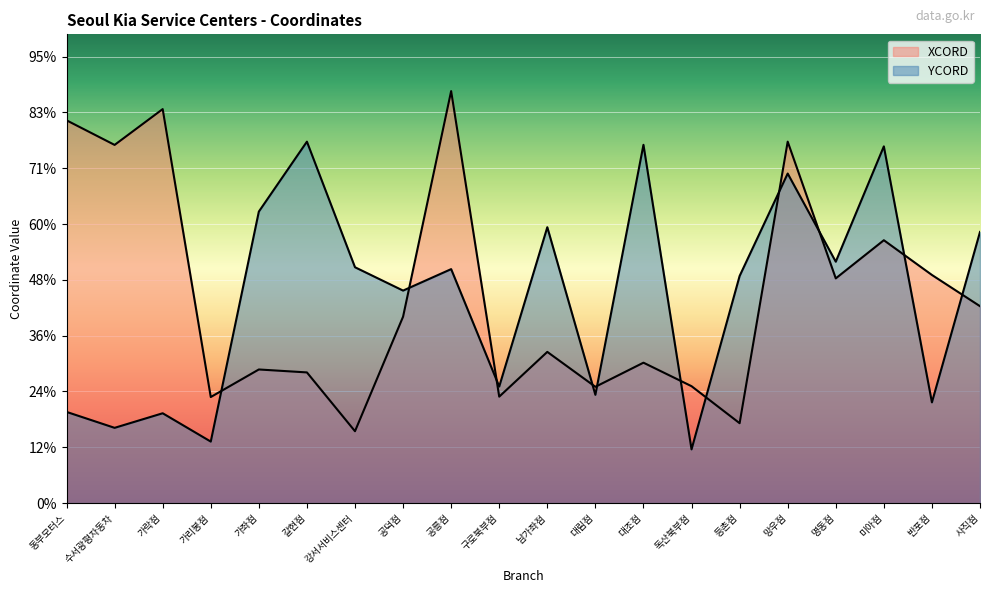

What is the sum of the YCORD values at 가리봉점 and 강서서비스센터?

75.0